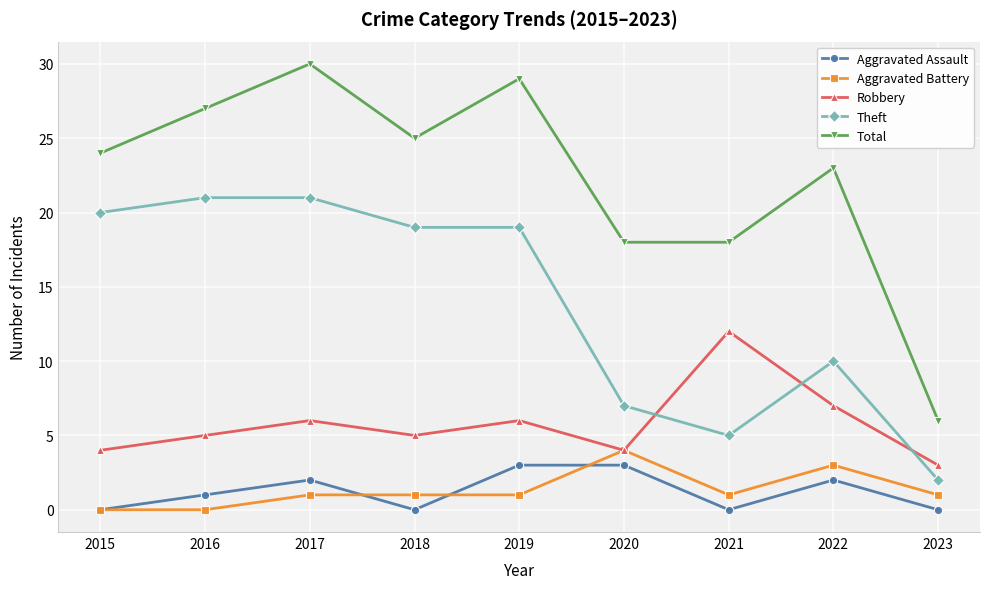

Where is Aggravated Assault nearest to the value 1?

2016